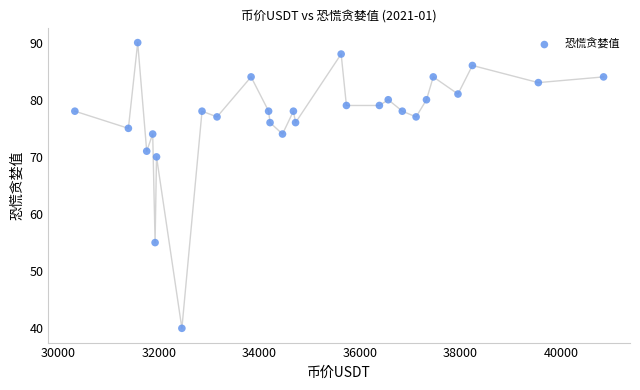

What is the range of Y values (max minus min)?

50